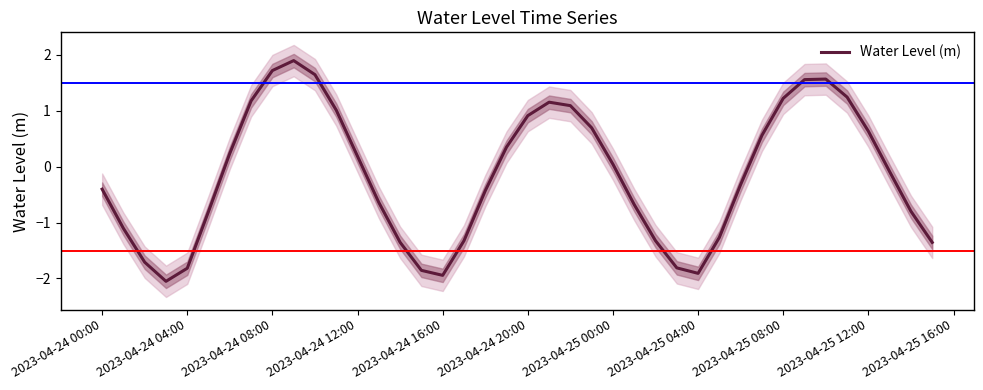

What is the lowest value of the Water Level (m) series?

-2.1